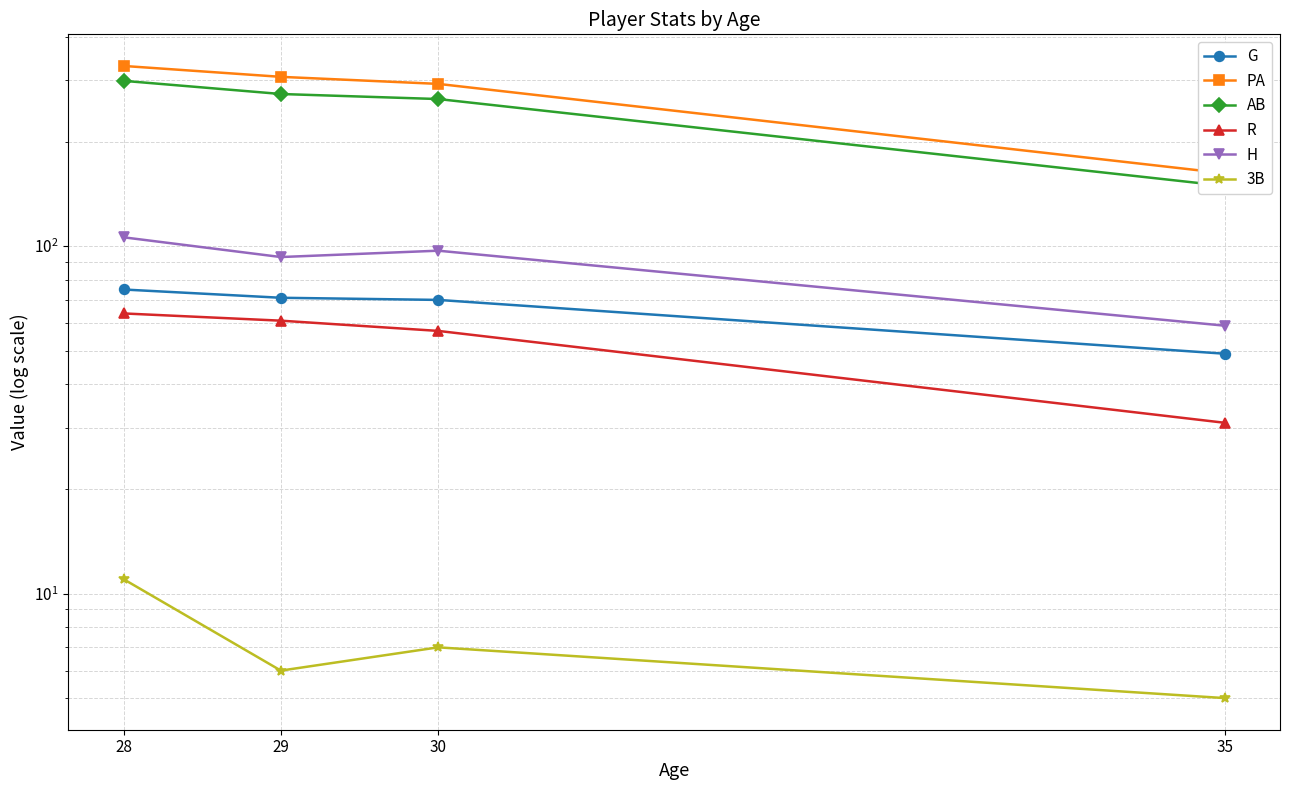

True or false: R has more than 0 interior local peaks.

False